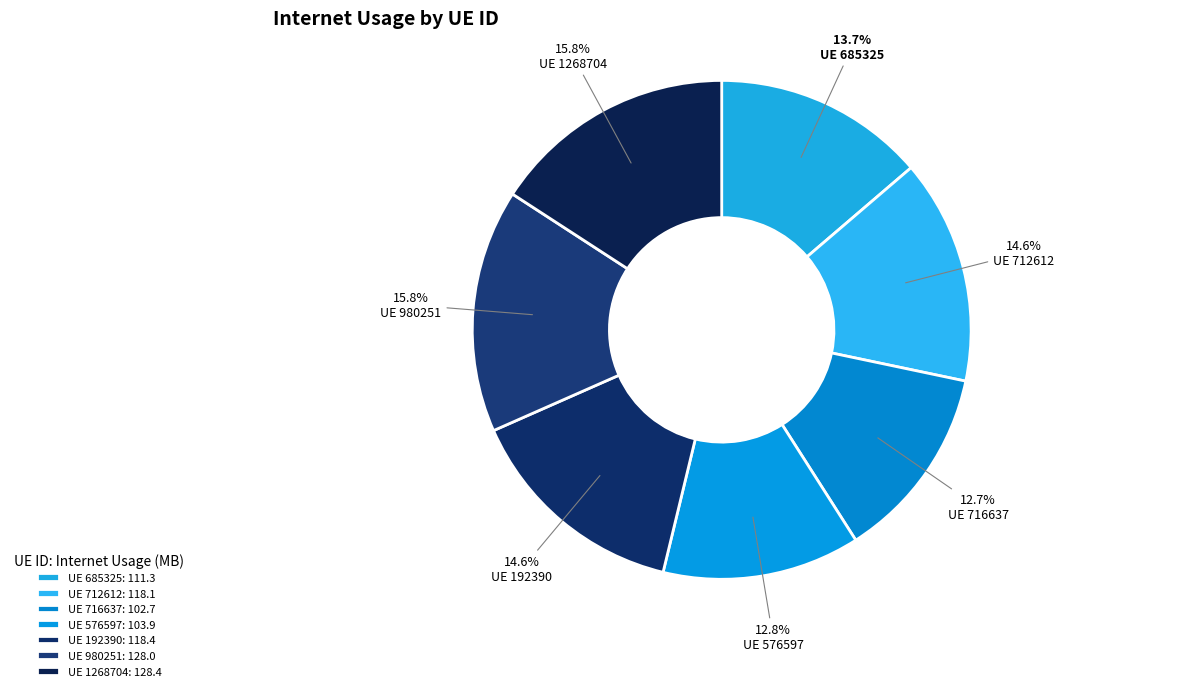

Rank the categories by value from lowest to highest.

716637, 576597, 685325, 712612, 192390, 980251, 1268704